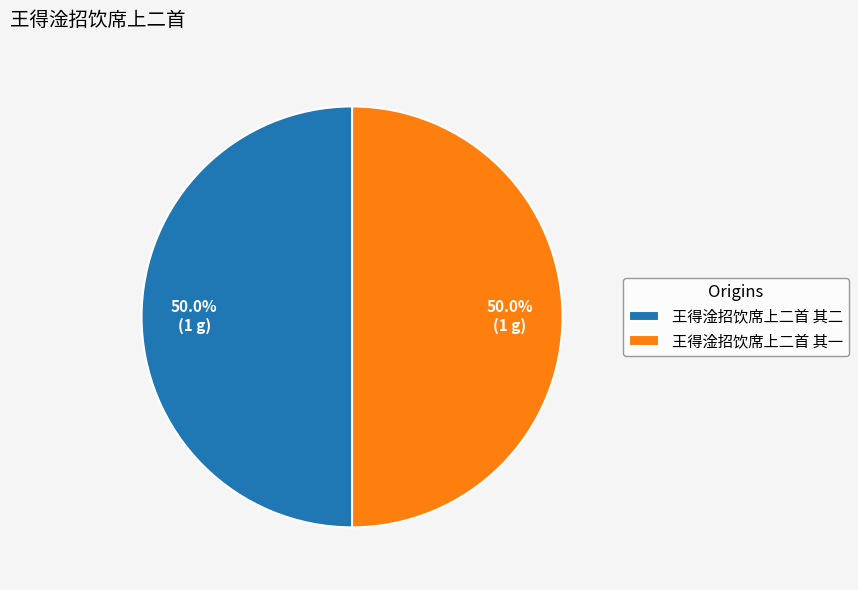

What portion of the pie excludes 王得淦招饮席上二首 其二?

50.0%